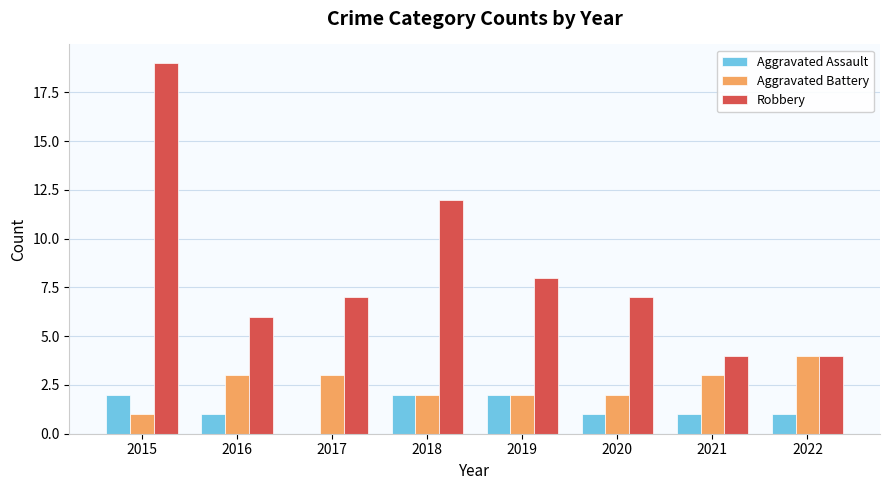

How many Aggravated Battery values are between 2 and 3?

6